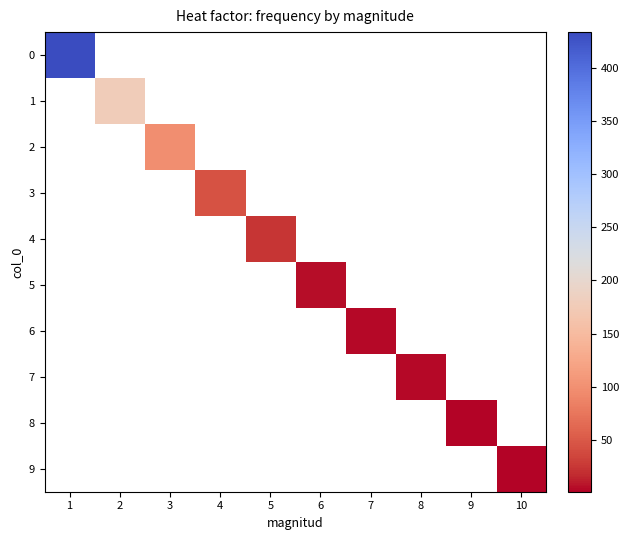

Between 6 and 5, which is larger?

5